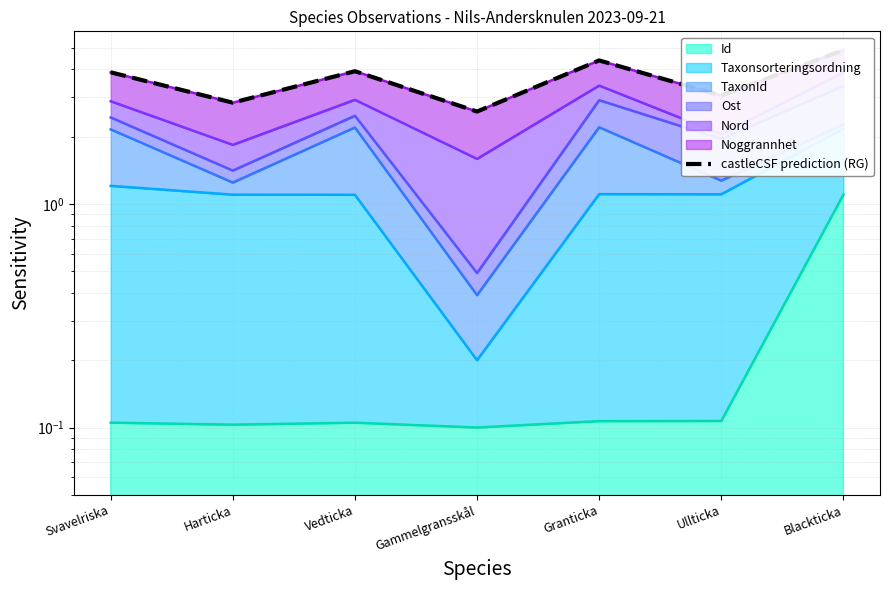

What is the greatest value displayed?

4.9